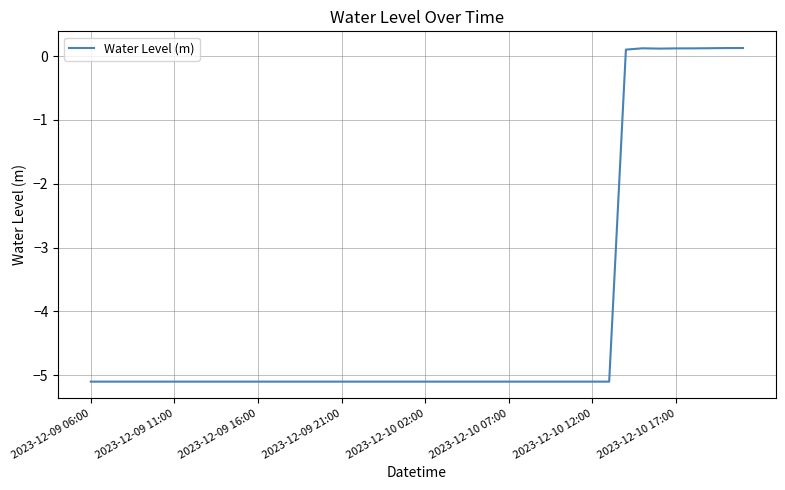

What is the smallest value displayed?

-5.1